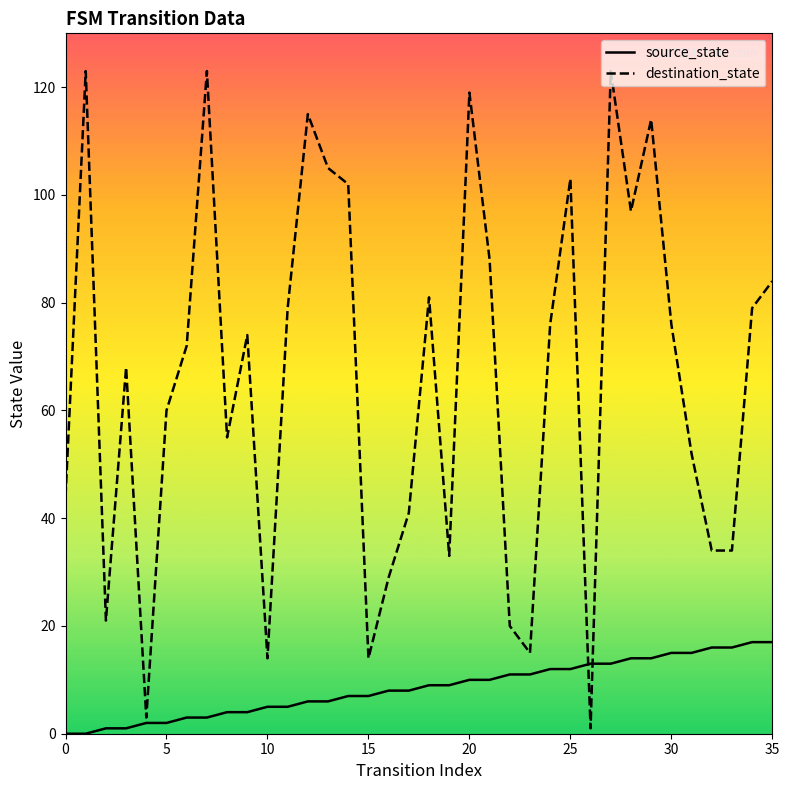

Which series changed the most between 15 and 30?

destination_state